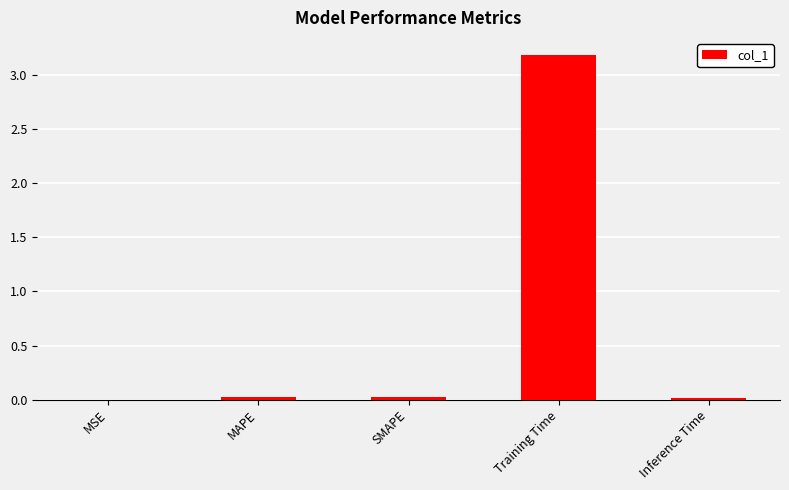

The value at MAPE is 0.0. True or false?

True